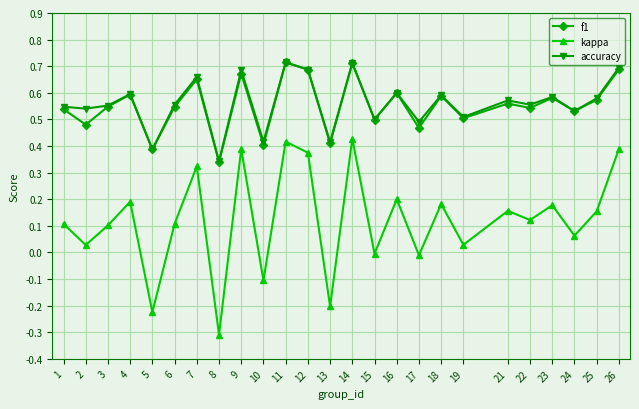

What is the total value across all series at 22?

1.2